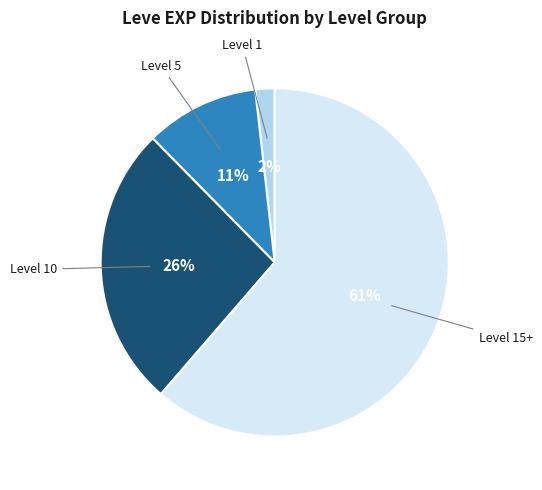

To the nearest percent, what is the average slice percentage?

25%